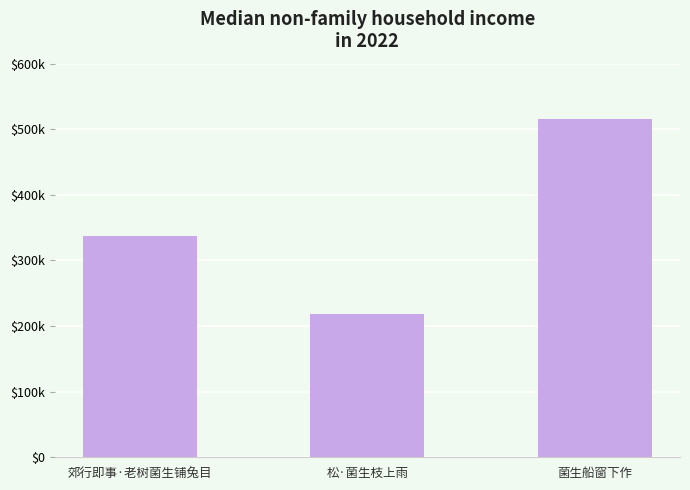

Rank the categories by value from lowest to highest.

松·菌生枝上雨, 郊行即事·老树菌生铺兔目, 菌生船窗下作